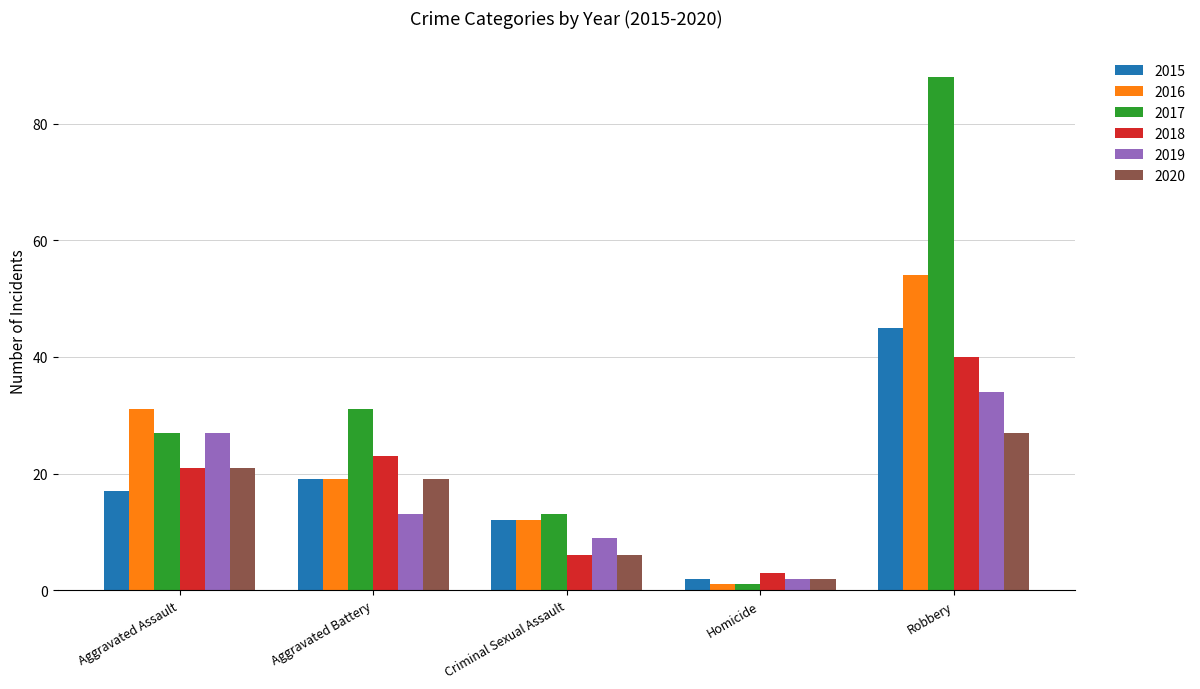

True or false: 2016 has a value of 8 at Aggravated Battery.

False